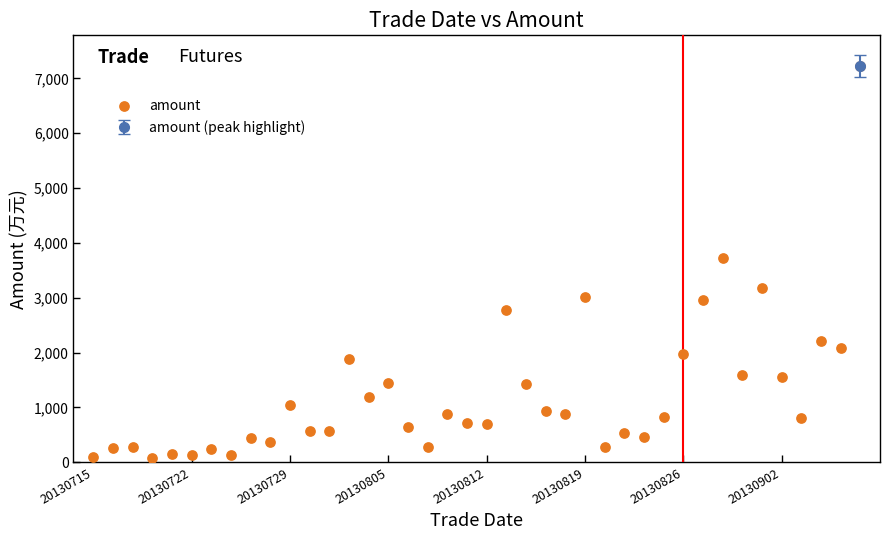

How many data points are displayed?

40